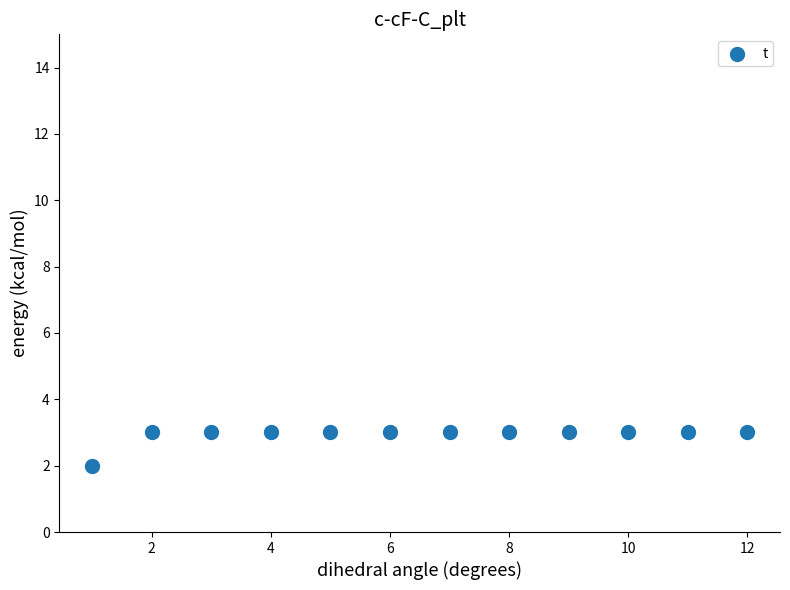

What is the average X value?

6